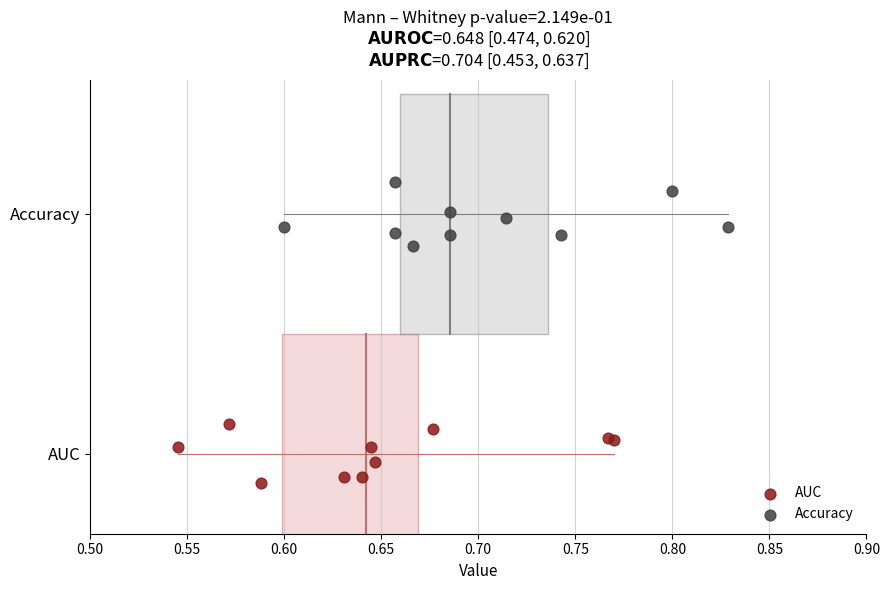

What are all the series names shown in the legend?

AUC, Accuracy